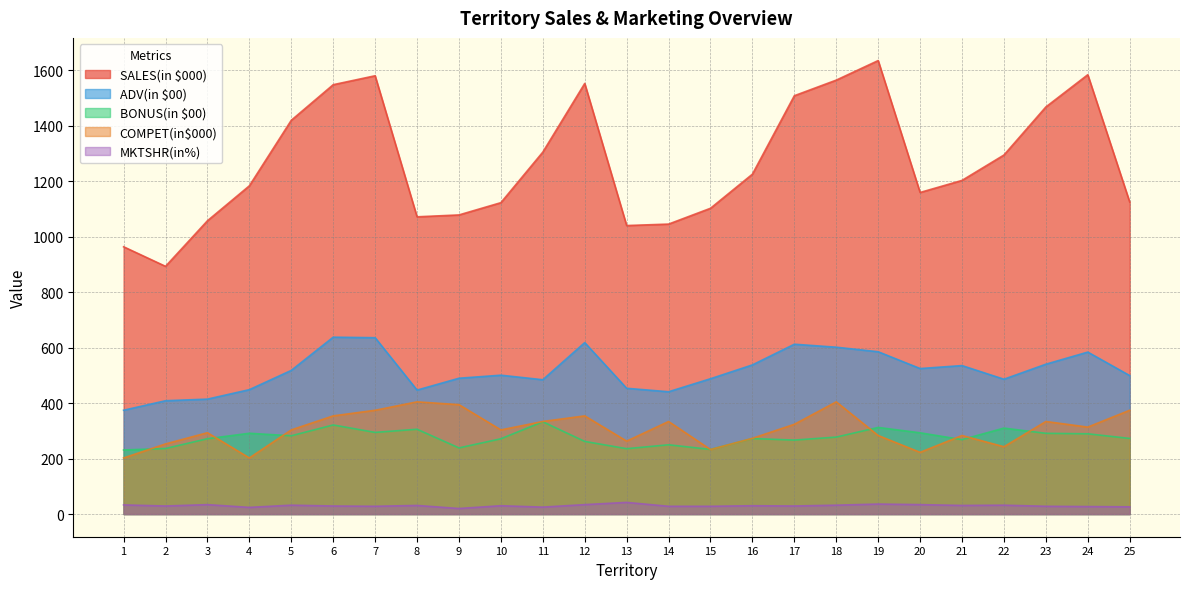

What is the sum of all BONUS(in $00) values?

6908.3